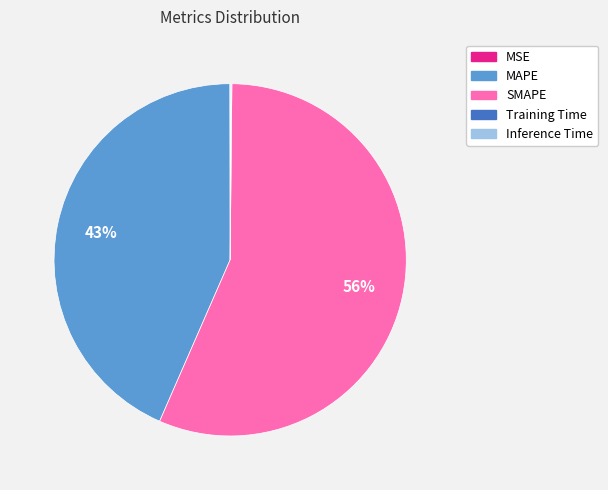

To the nearest percent, what is the average slice percentage?

20%